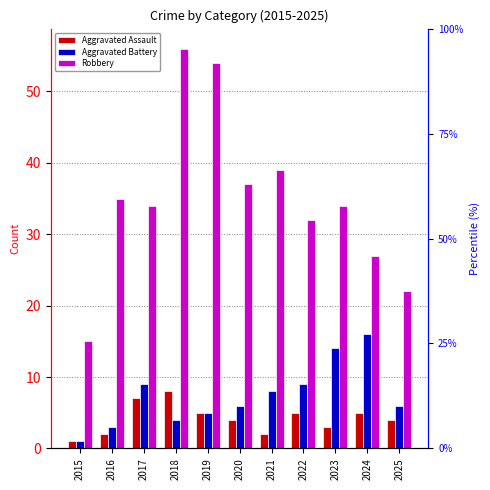

At which label does Aggravated Assault first exceed 4?

2017